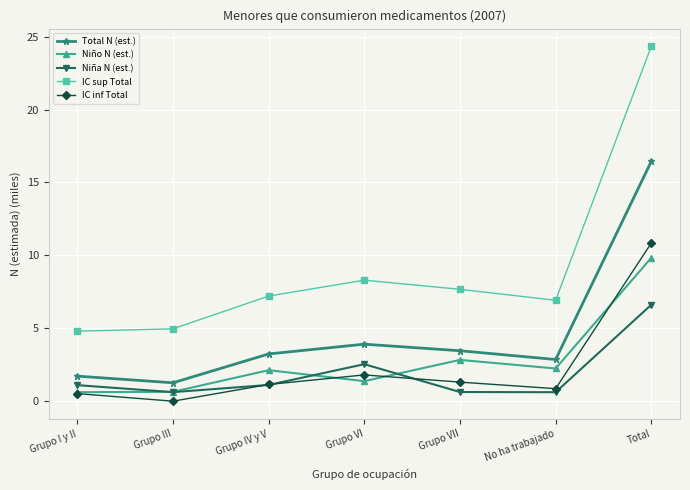

What value does the IC inf Total series have at Grupo IV y V?

1.1